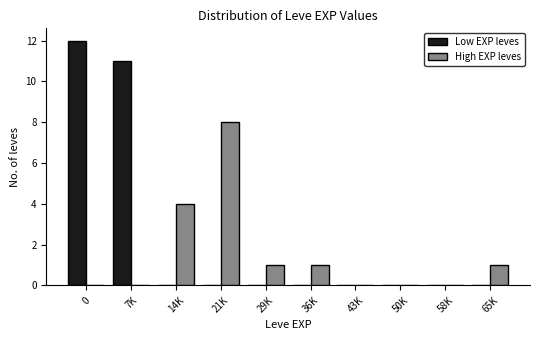

Reading left to right, what are all the values shown in this chart?

Low EXP leves: 0=12	7K=11	14K=0	21K=0	29K=0	36K=0	43K=0	50K=0	58K=0	65K=0
High EXP leves: 0=0	7K=0	14K=4	21K=8	29K=1	36K=1	43K=0	50K=0	58K=0	65K=1